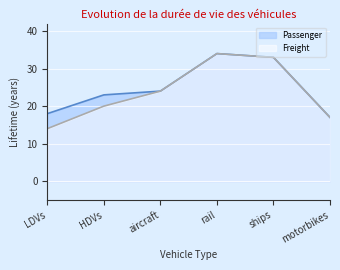

Between motorbikes and rail, which is larger?

rail